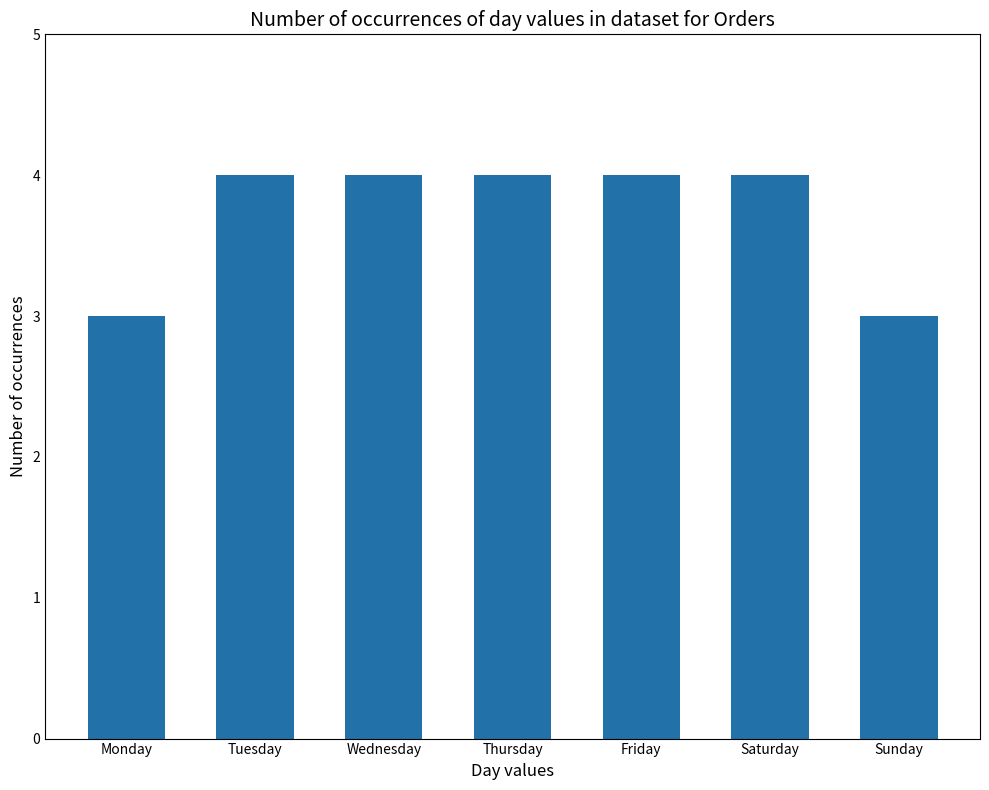

What is the average value?

4